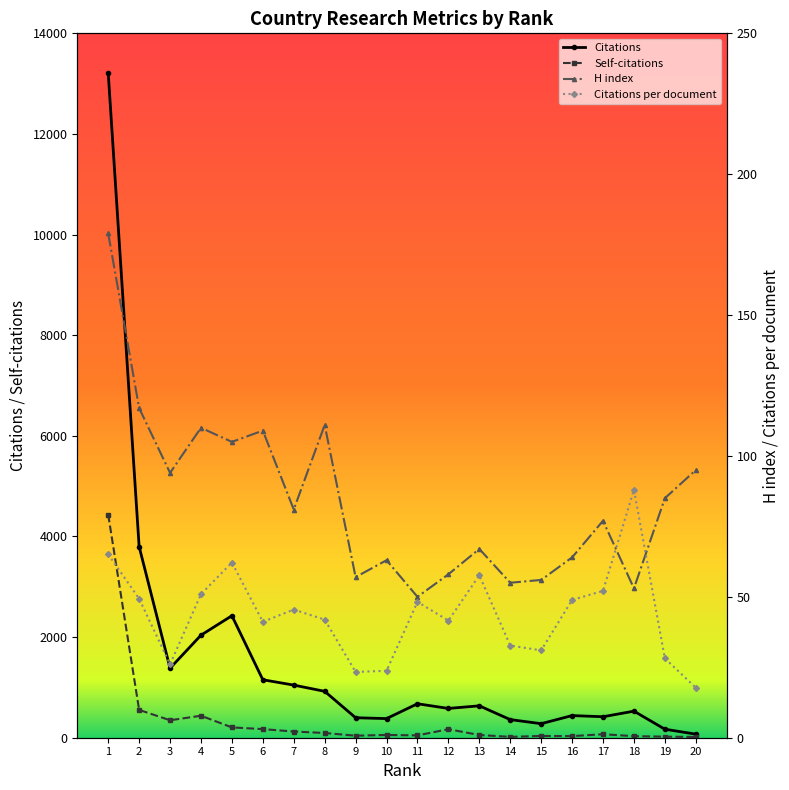

Reading right to left, list all the values displayed in this chart.

Citations: 71.0	169.0	528.0	417.0	440.0	279.0	360.0	634.0	582.0	675.0	380.0	397.0	922.0	1046.0	1152.0	2425.0	2038.0	1381.0	3799.0	13215.0
Citations per document: 17.8	28.2	88.0	52.1	48.9	31.0	32.7	57.6	41.6	48.2	23.8	23.4	41.9	45.5	41.1	62.2	51.0	26.1	49.3	65.1
H index: 95.0	85.0	53.0	77.0	64.0	56.0	55.0	67.0	58.0	50.0	63.0	57.0	111.0	81.0	109.0	105.0	110.0	94.0	117.0	179.0
Self-citations: 15.0	21.0	31.0	69.0	32.0	35.0	17.0	54.0	169.0	46.0	55.0	40.0	94.0	123.0	171.0	205.0	437.0	347.0	553.0	4434.0